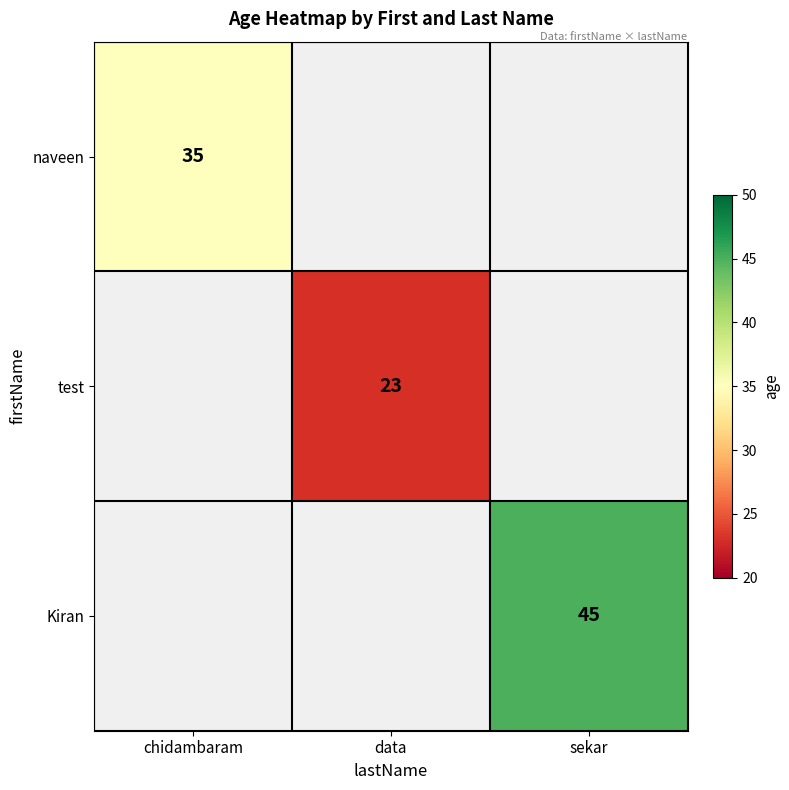

Which has a higher value, data or chidambaram?

chidambaram